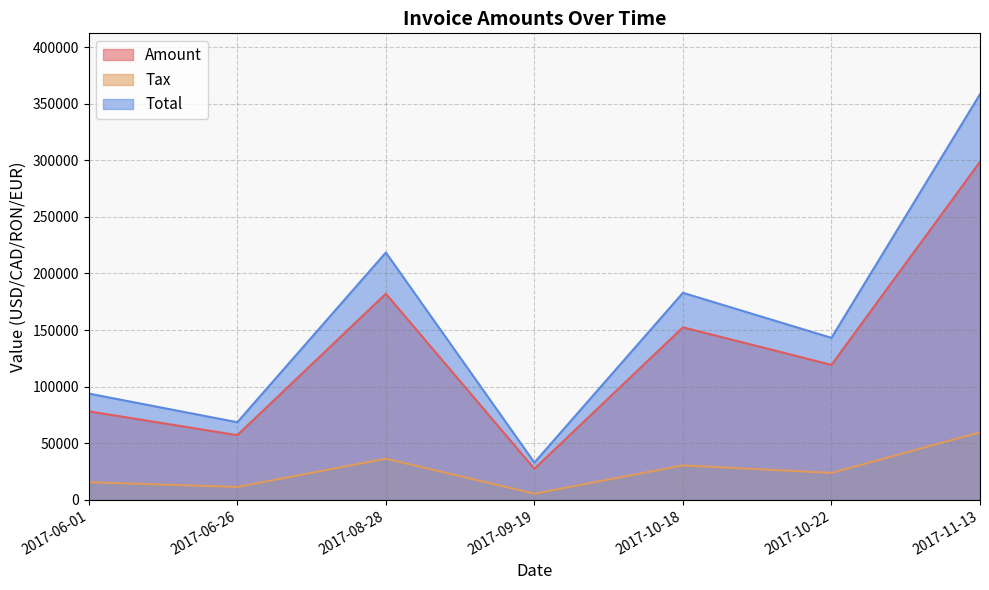

What is the label of the 4th point from the left?

2017-09-19